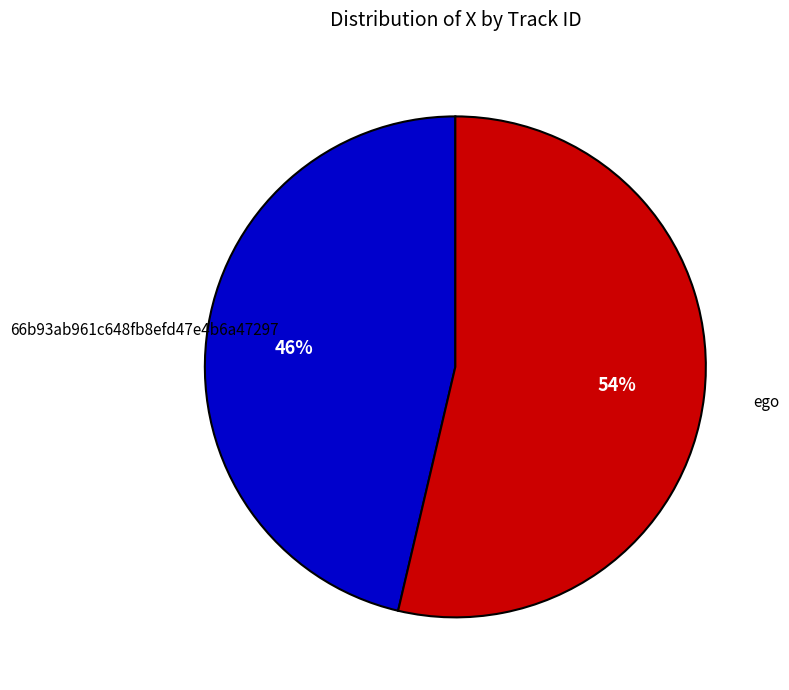

Does any single category account for the majority?

Yes